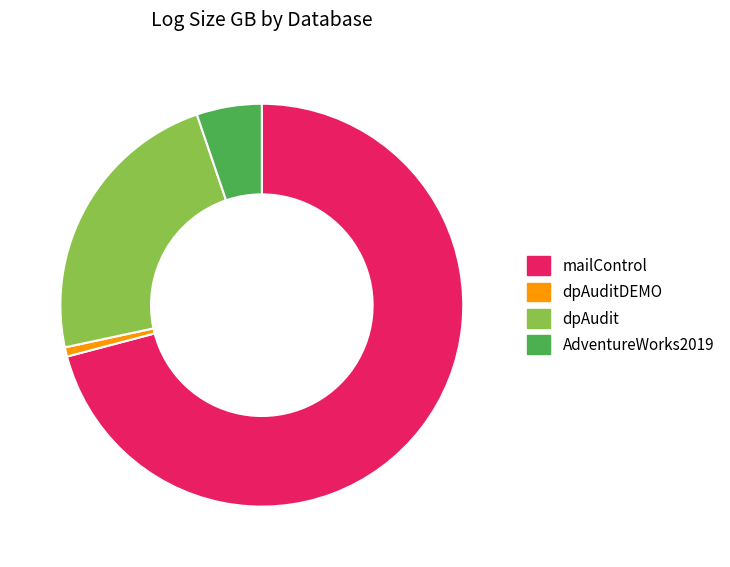

Rank the categories by value from lowest to highest.

dpAuditDEMO, AdventureWorks2019, dpAudit, mailControl